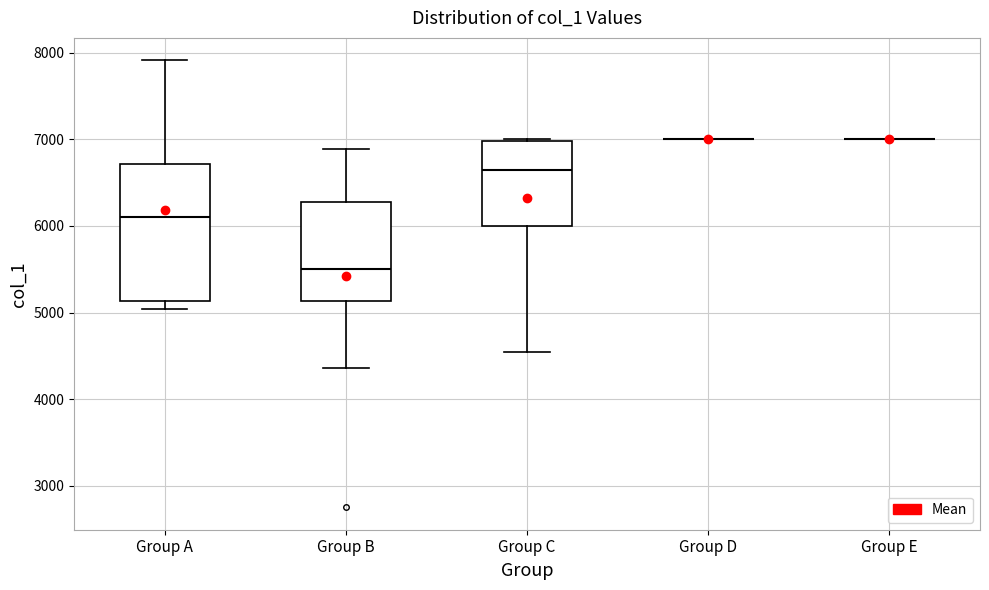

Reading left to right, transcribe this box plot: for each box, give where its median line is, the range the box spans, and where its two whiskers end, as read against the y-axis. The values are not printed on the chart, so give them approximately, as read against the axis.

Group A: median 6100, box 5100 to 6700, whiskers 5000 to 7900
Group B: median 5500, box 5100 to 6300, whiskers 4400 to 6900
Group C: median 6600, box 6000 to 7000, whiskers 4500 to 7000
Group D: box collapsed to a line at 7000, whiskers 7000 to 7000
Group E: box collapsed to a line at 7000, whiskers 7000 to 7000